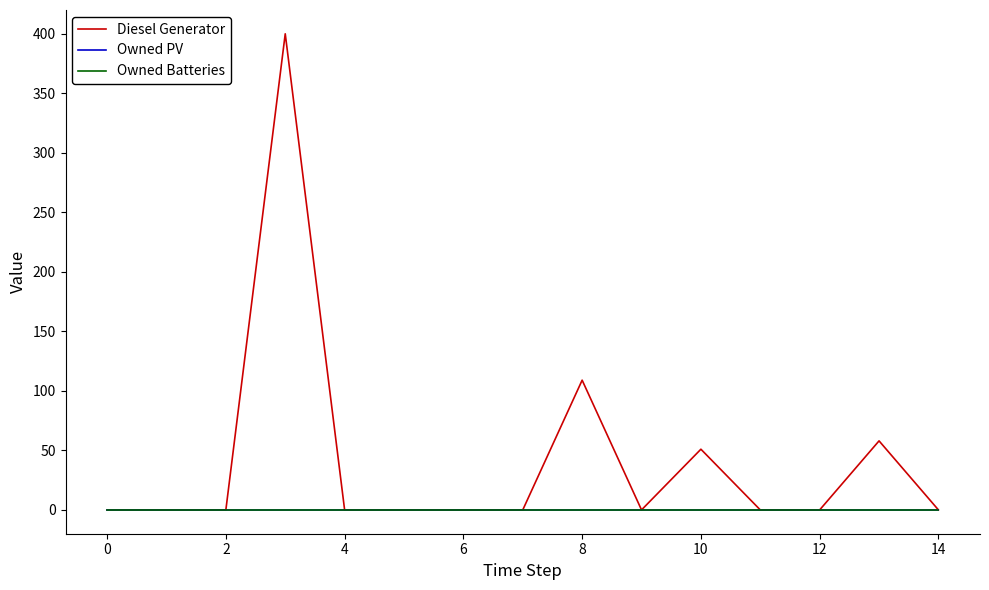

Is this an area chart (filled region under the line)?

No